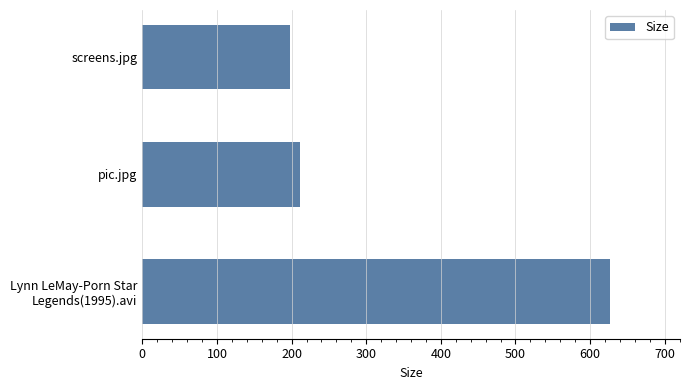

Where is the data nearest to the value 412?

pic.jpg